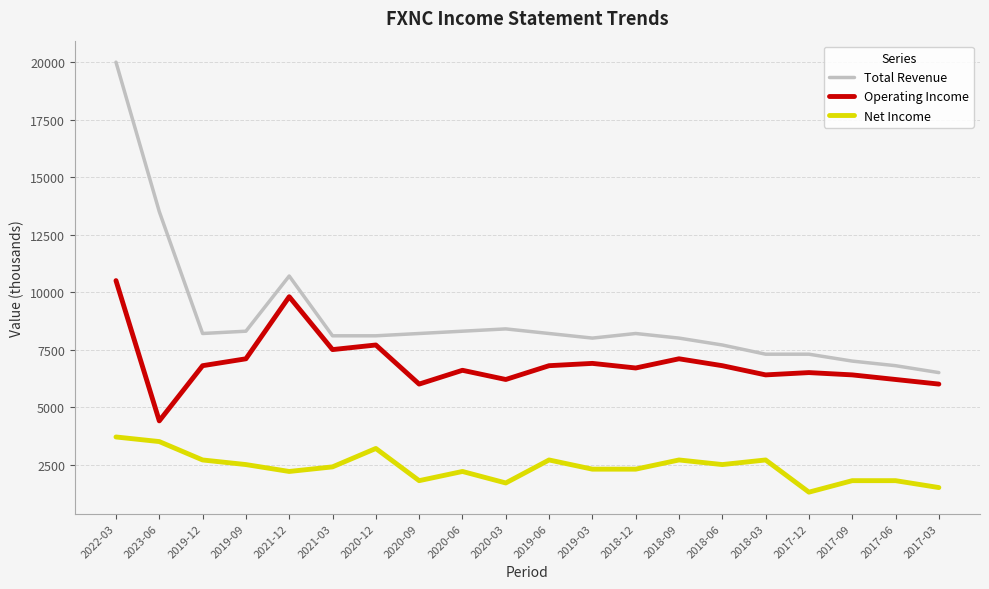

True or false: Net Income and Operating Income intersect in this chart.

False